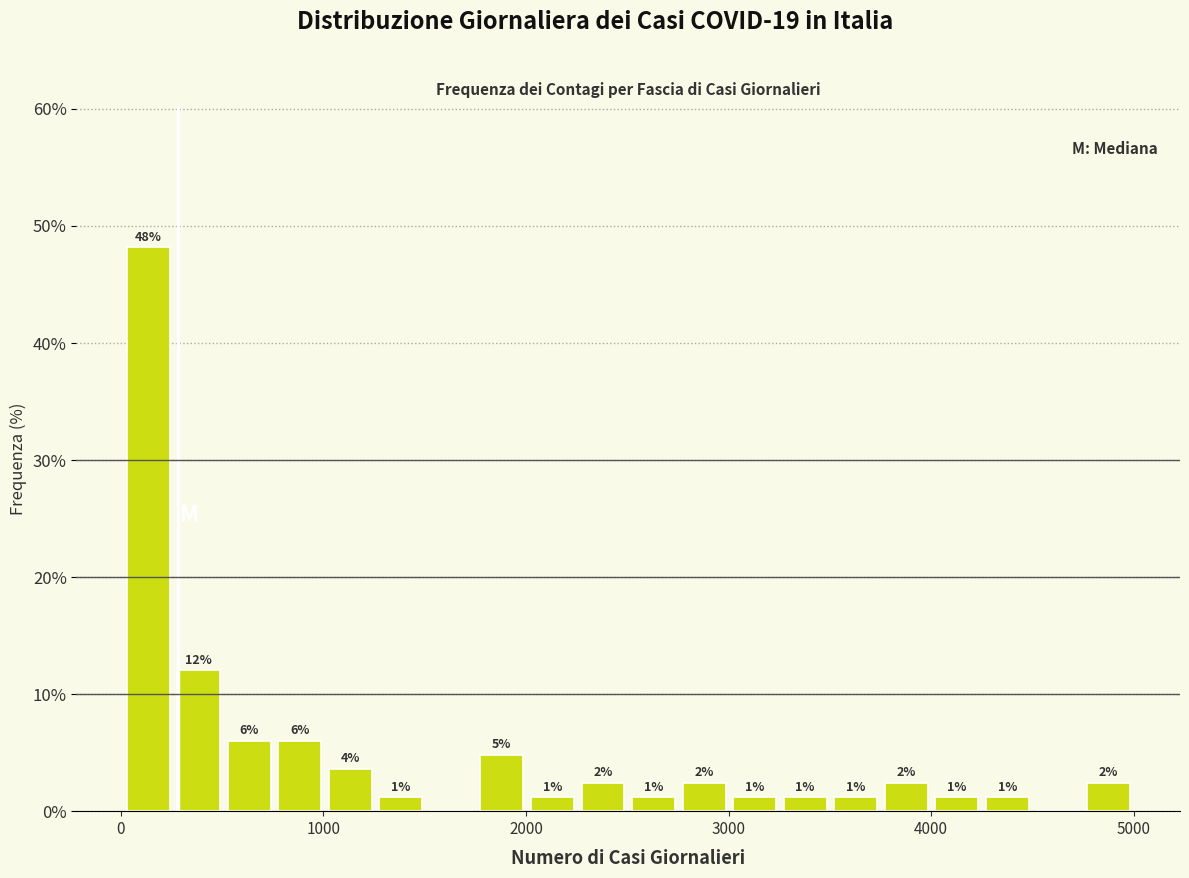

Around what value on the x-axis is the tallest bar? Give the approximate position of its centre, as read against the axis.

100